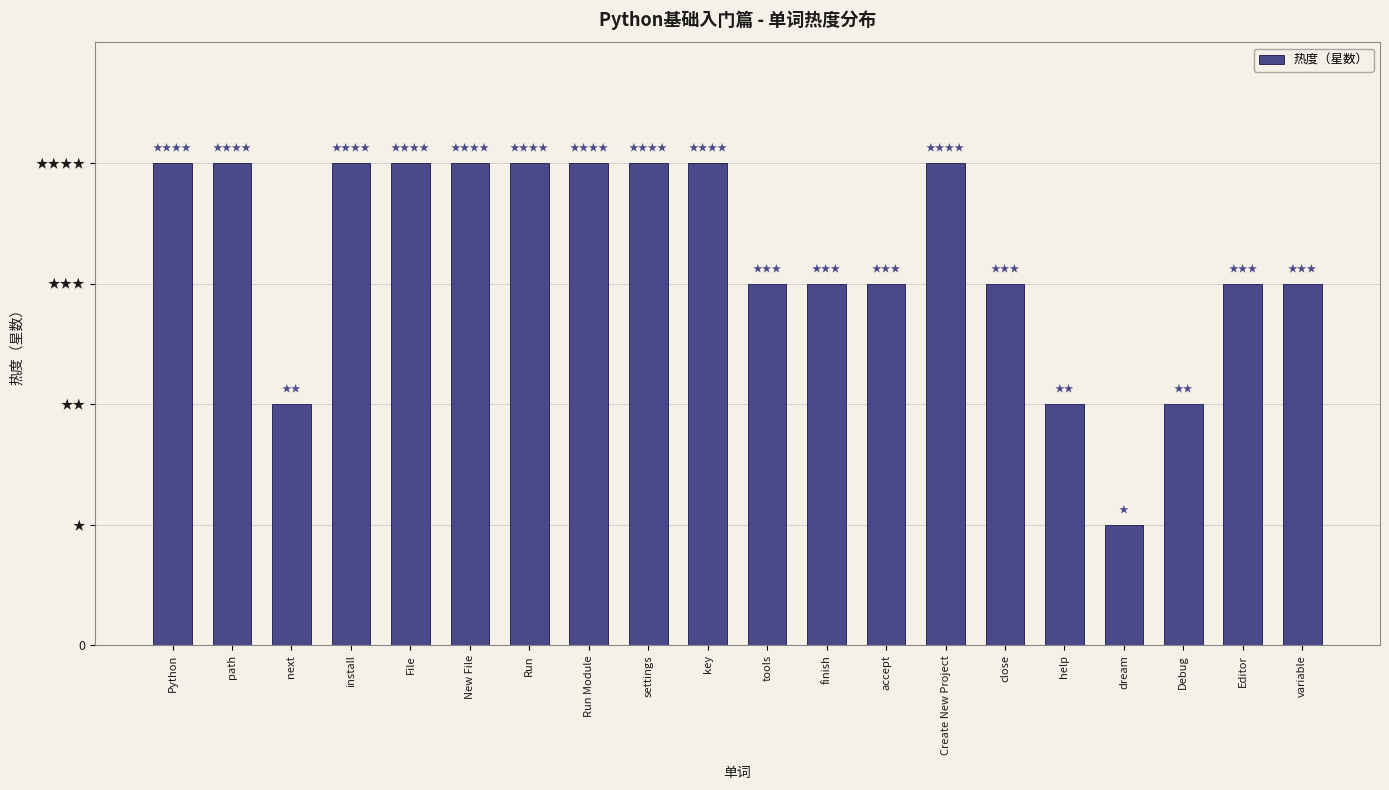

What position from the left is finish?

12